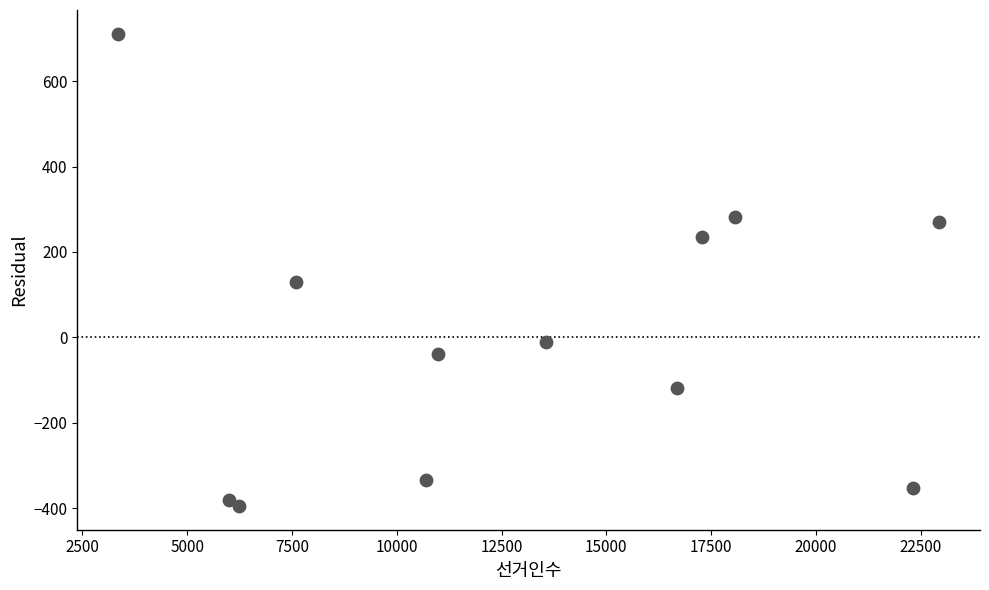

What is the range of X values (max minus min)?

19585.0